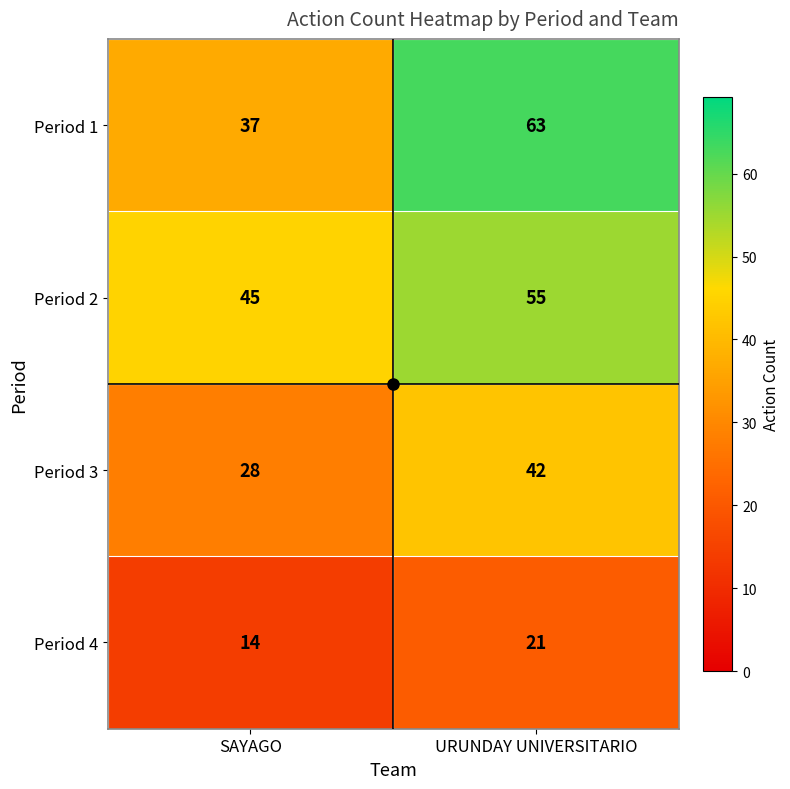

Is it true that Period 3 equals 60 at URUNDAY UNIVERSITARIO?

False